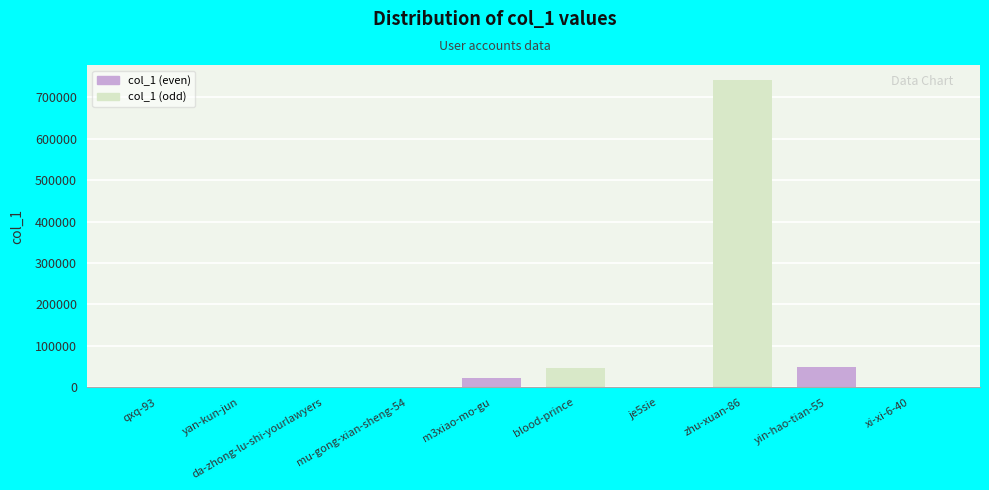

Which category has the highest value across all series?

zhu-xuan-86